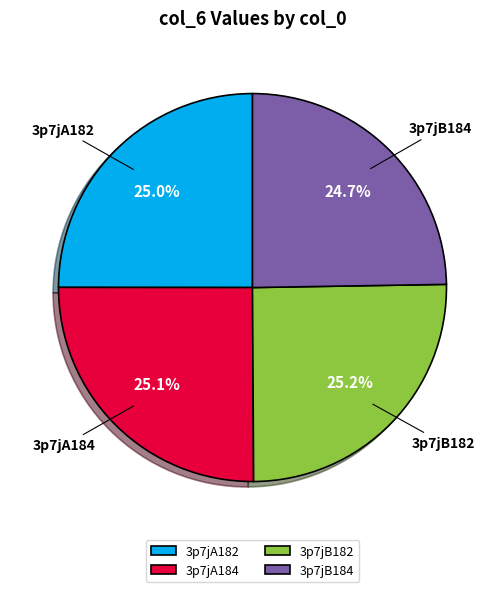

To the nearest percent, what is the combined percentage of 3p7jA184 and 3p7jB184?

50%